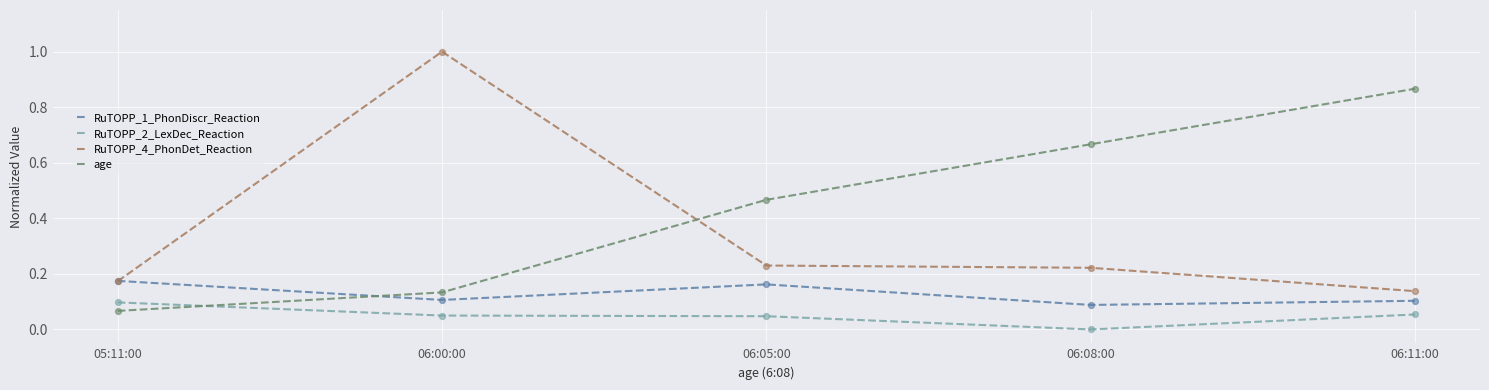

Is the value of RuTOPP_4_PhonDet_Reaction at 05:11:00 greater than the value of RuTOPP_2_LexDec_Reaction at 06:08:00?

Yes